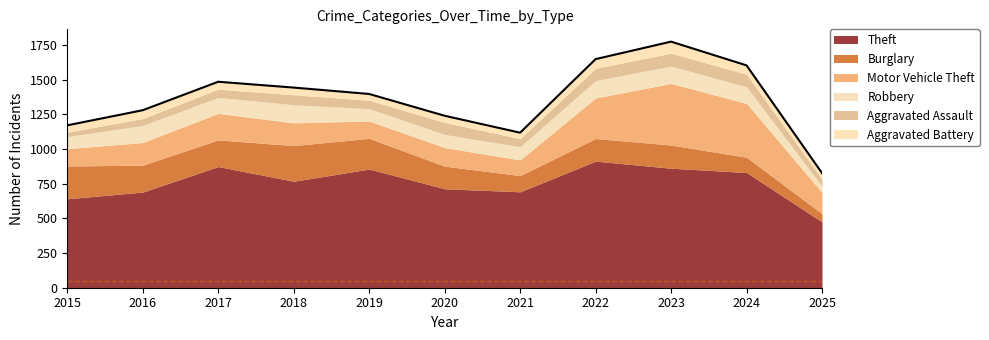

Reading left to right, extract all data points from this chart.

Theft: 2015=641	2016=689	2017=873	2018=767	2019=855	2020=713	2021=691	2022=912	2023=861	2024=830	2025=474
Burglary: 2015=236	2016=194	2017=192	2018=257	2019=221	2020=163	2021=117	2022=163	2023=167	2024=110	2025=59
Motor Vehicle Theft: 2015=125	2016=163	2017=191	2018=164	2019=125	2020=134	2021=113	2022=292	2023=444	2024=388	2025=153
Robbery: 2015=87	2016=123	2017=115	2018=130	2019=89	2020=94	2021=95	2022=125	2023=125	2024=119	2025=45
Aggravated Assault: 2015=31	2016=50	2017=59	2018=72	2019=61	2020=87	2021=58	2022=89	2023=93	2024=91	2025=51
Aggravated Battery: 2015=50	2016=60	2017=54	2018=52	2019=45	2020=48	2021=43	2022=66	2023=83	2024=64	2025=44